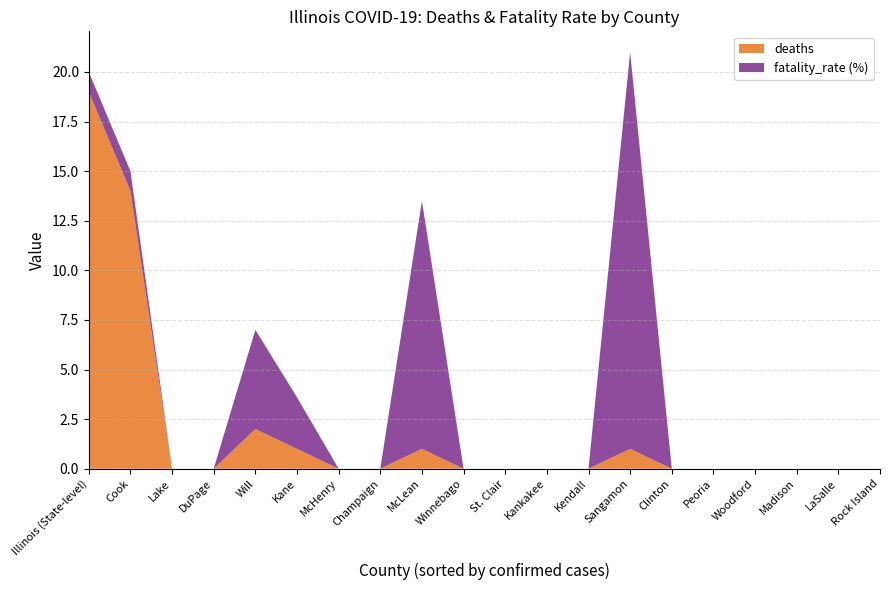

Reading left to right, list all the values displayed in this chart.

deaths: 19.0	14.0	0.0	0.0	2.0	1.0	0.0	1.0	0.0	0.0	0.0	0.0	0.0	1.0	0.0	0.0	0.0	0.0	0.0	0.0
fatality_rate (%): 1.0	1.0	0.0	0.0	5.0	2.6	0.0	12.5	0.0	0.0	0.0	0.0	0.0	20.0	0.0	0.0	0.0	0.0	0.0	0.0